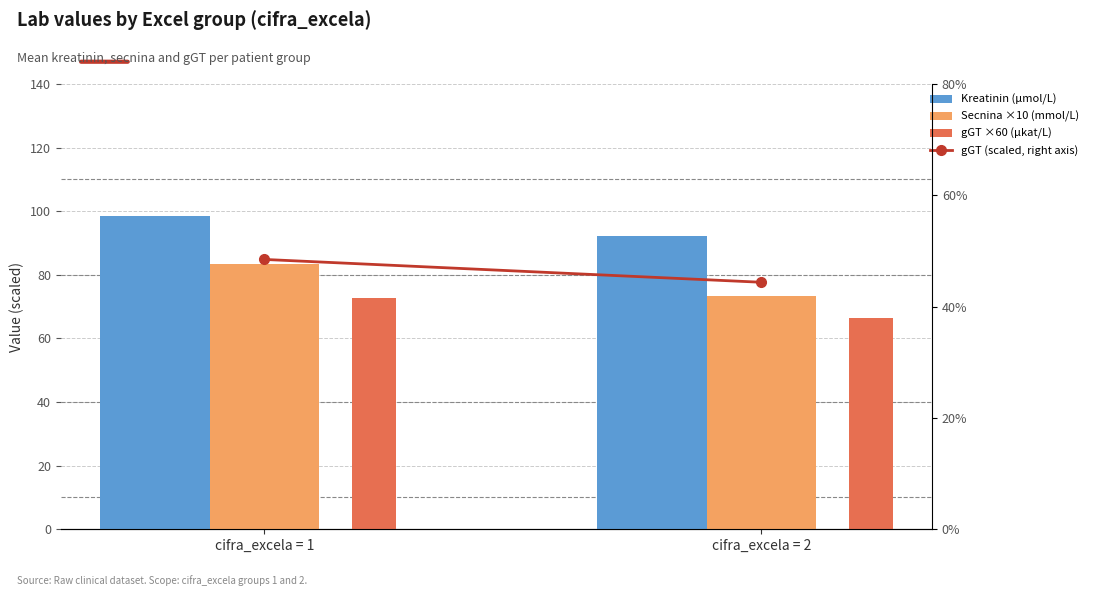

The Kreatinin (µmol/L) series shows 92.1 at cifra_excela = 2. True or false?

True